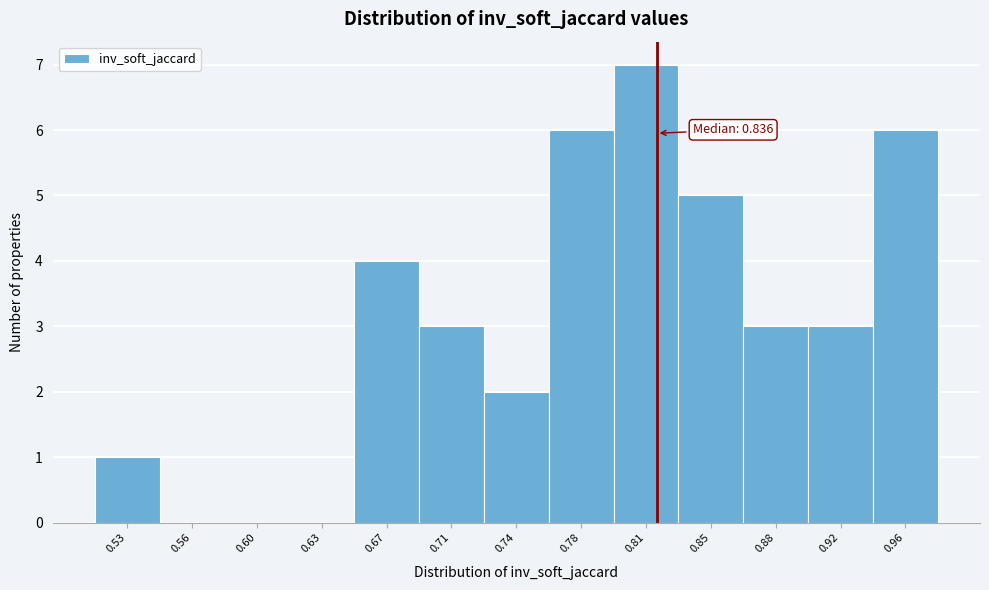

Reading right to left, extract all data points from this chart.

0.96=6	0.92=3	0.88=3	0.85=5	0.81=7	0.78=6	0.74=2	0.71=3	0.67=4	0.63=0	0.60=0	0.56=0	0.53=1